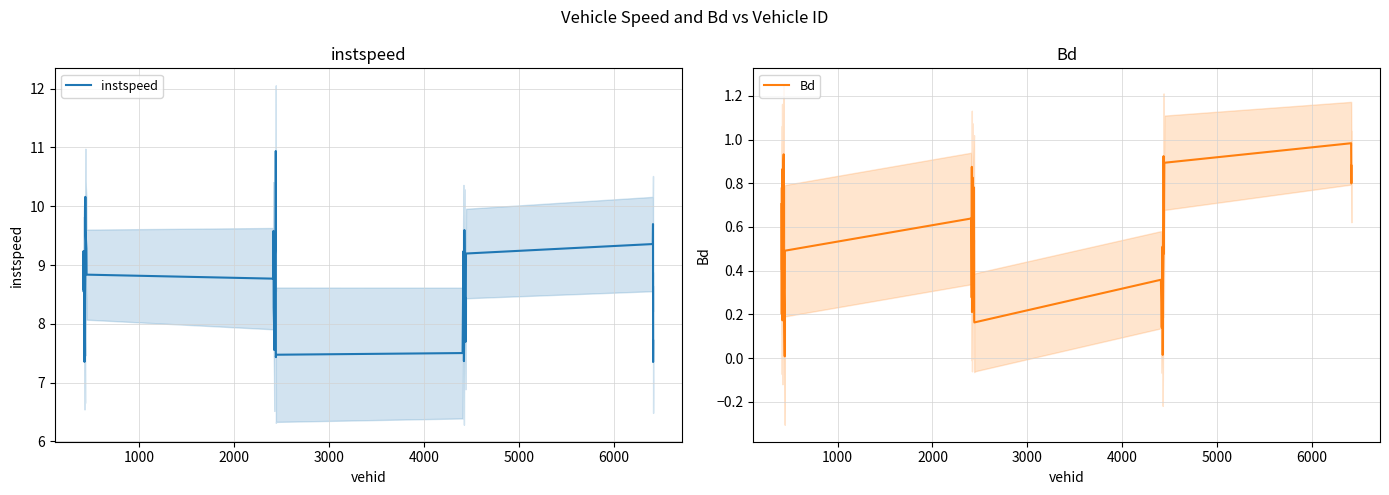

What is the maximum value for Bd?

1.0